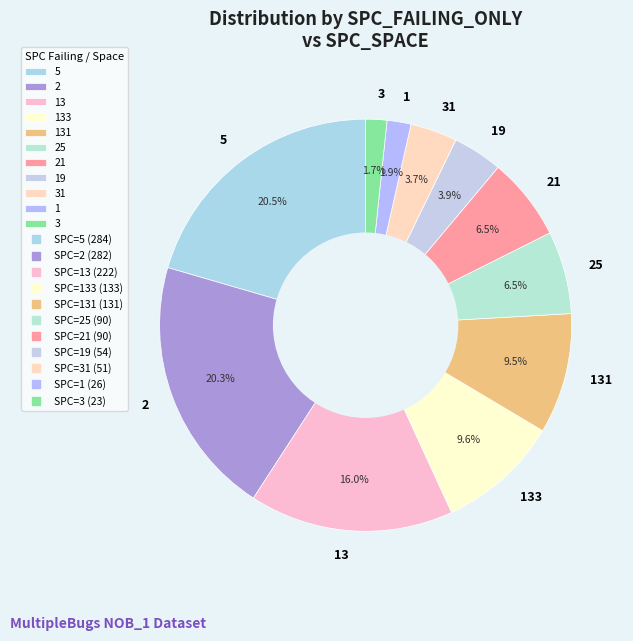

Which has a higher value, 31 or 3?

31